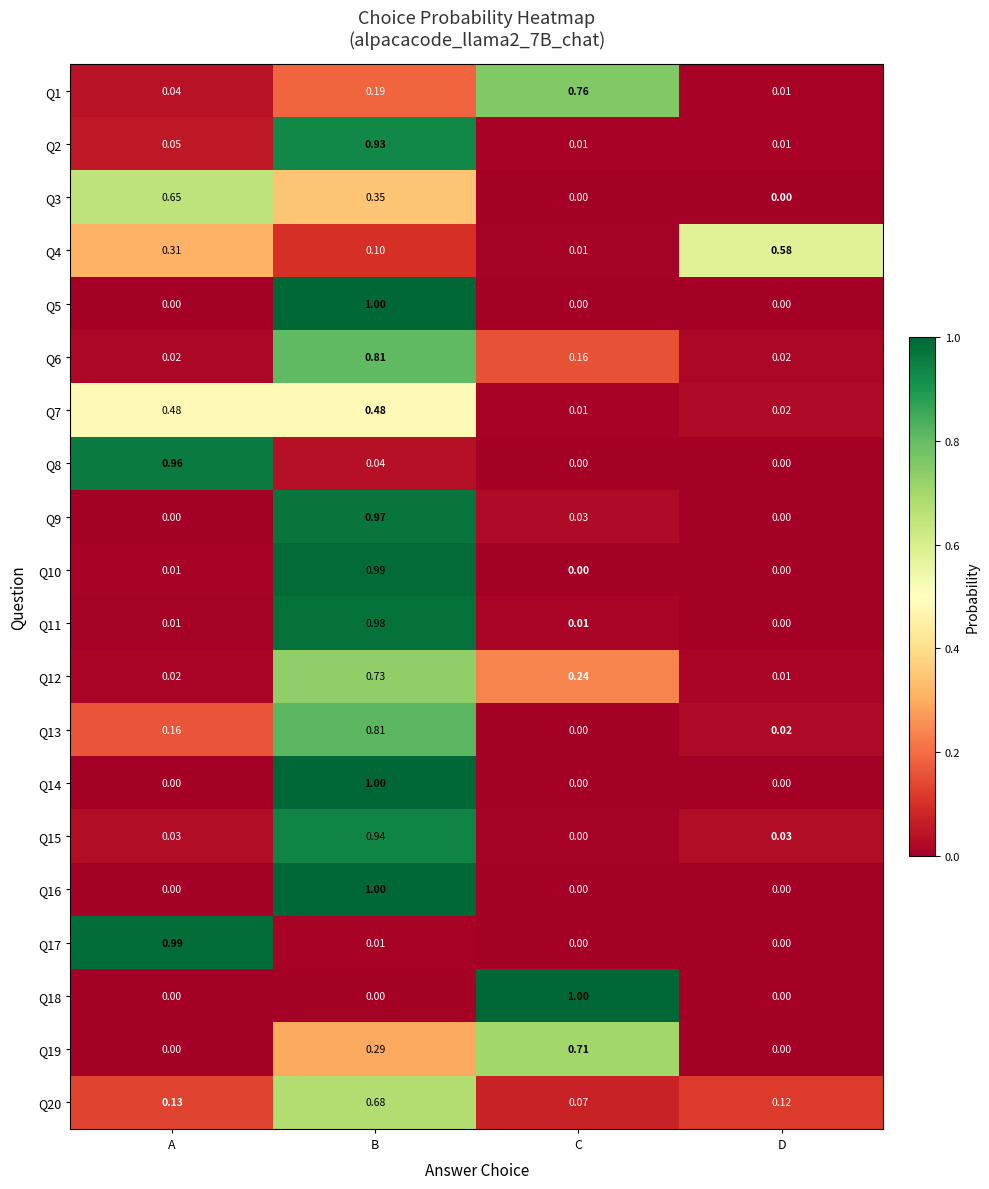

Which category has the highest value in the Q17 series?

A